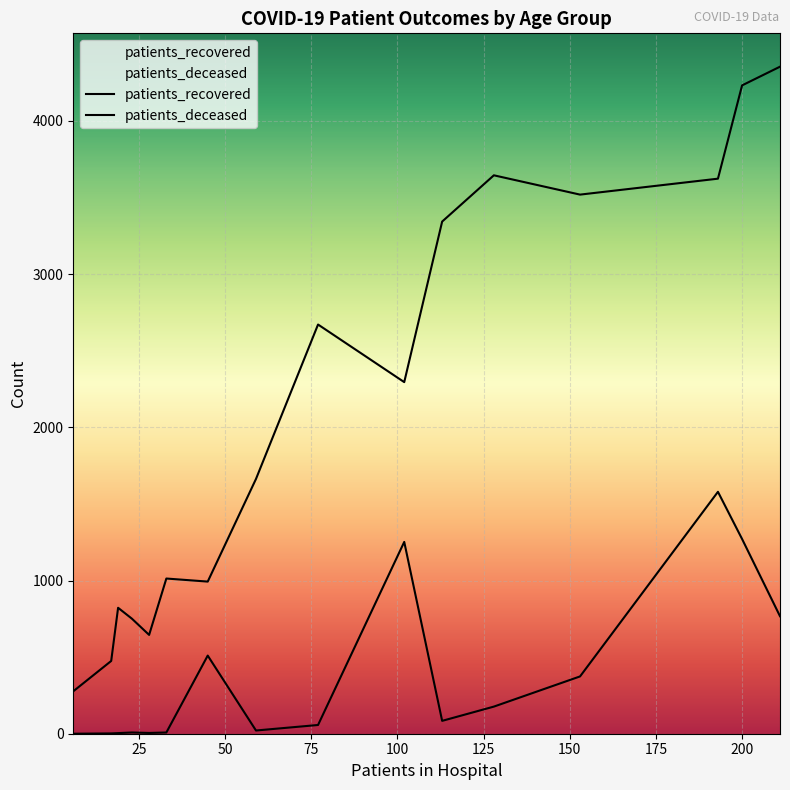

How many lines are shown in the chart?

2